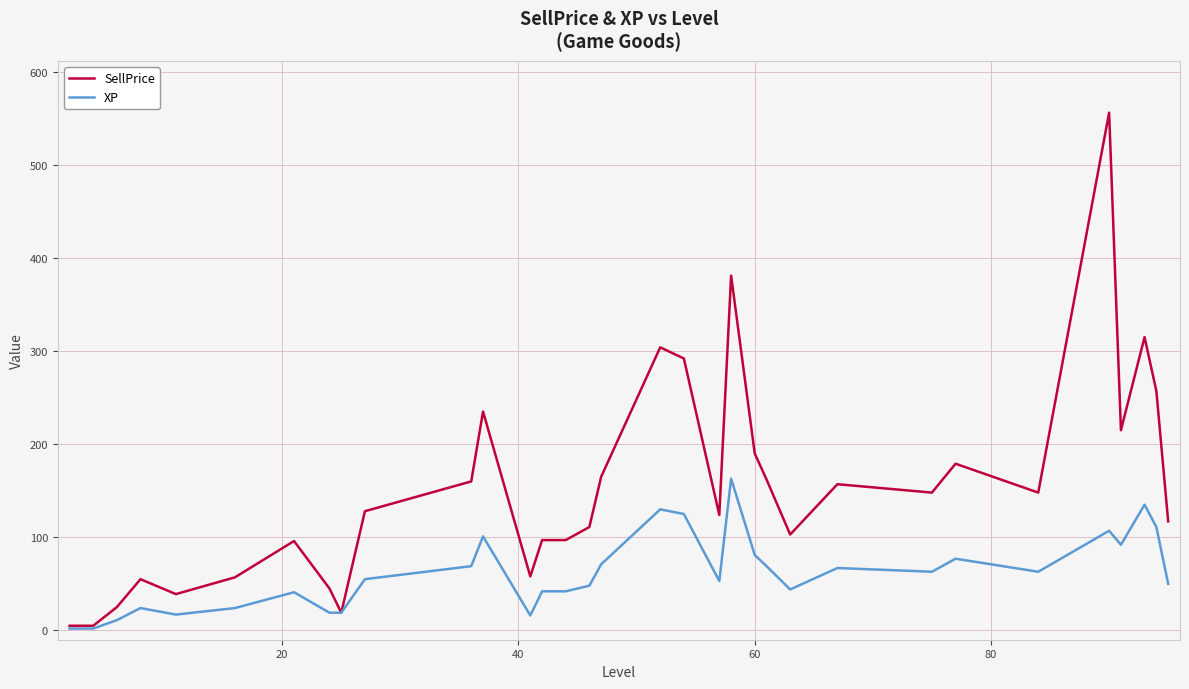

Does the chart display data point markers on the line(s)?

No